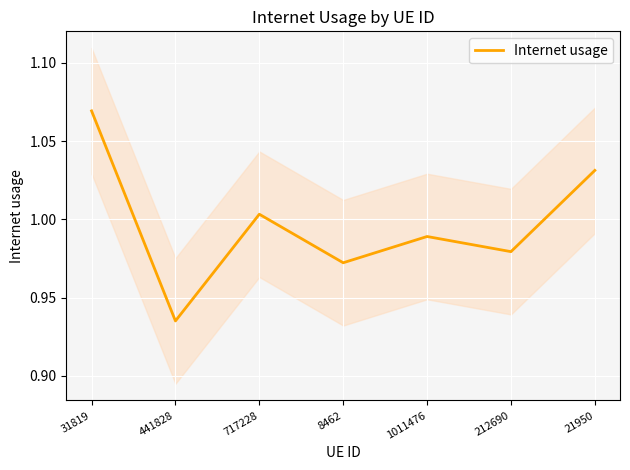

Rank the categories by value from lowest to highest.

441828, 8462, 212690, 1011476, 717228, 21950, 31819